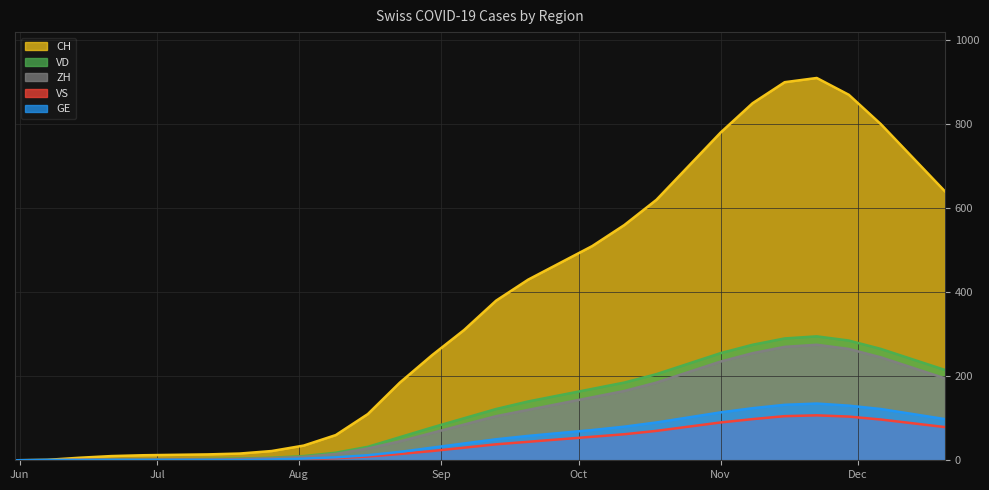

True or false: GE and VS cross at least once.

False